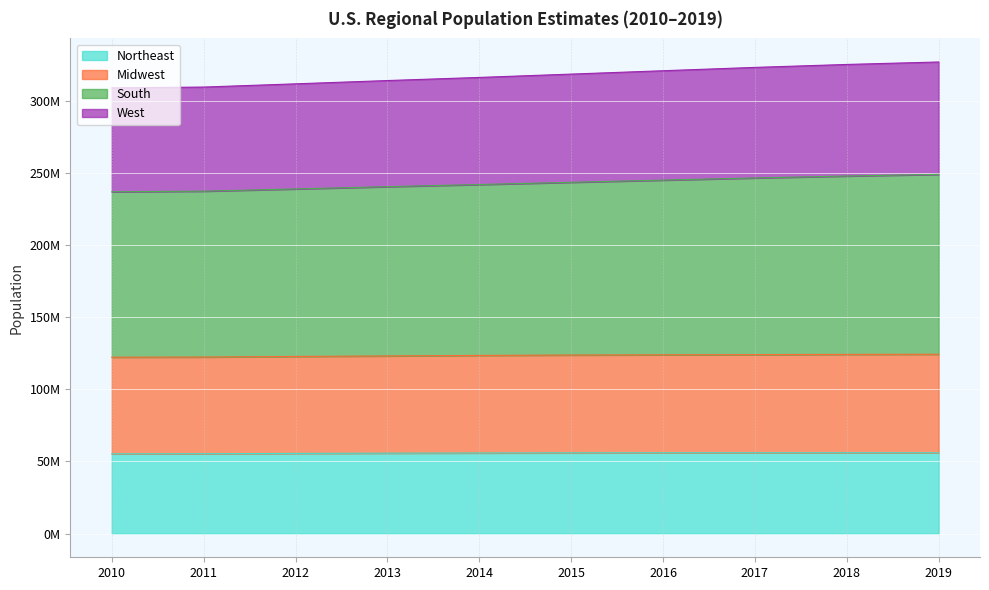

What is the minimum value shown in the chart?

55317240